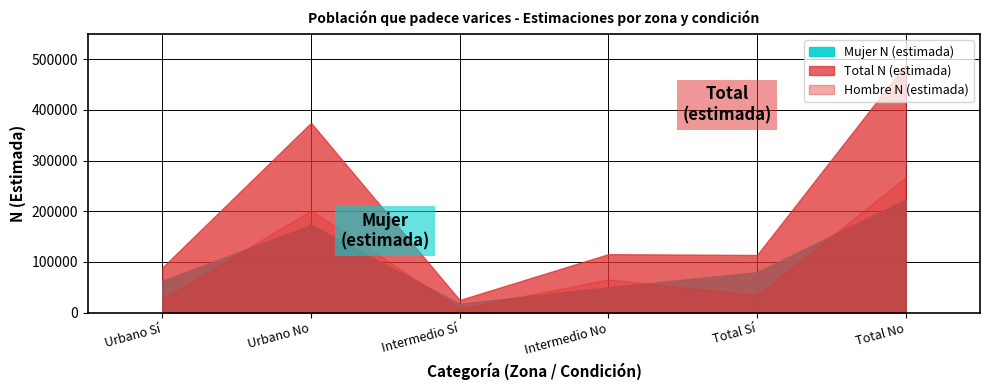

Which has a higher value, Total No or Total Sí?

Total No